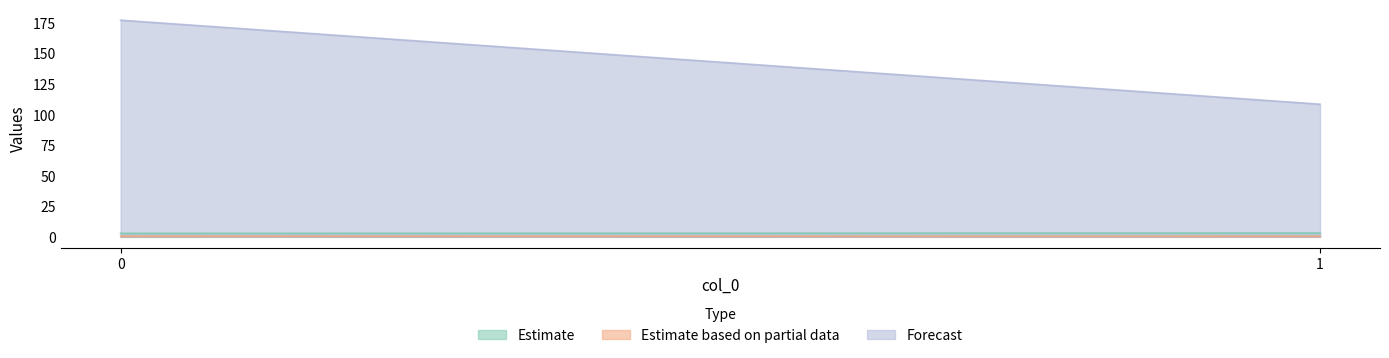

Reading right to left, list all the values displayed in this chart.

col_1: 1=3.2	0=2.9
col_2: 1=0.5	0=0.5
col_3: 1=108.3	0=176.9